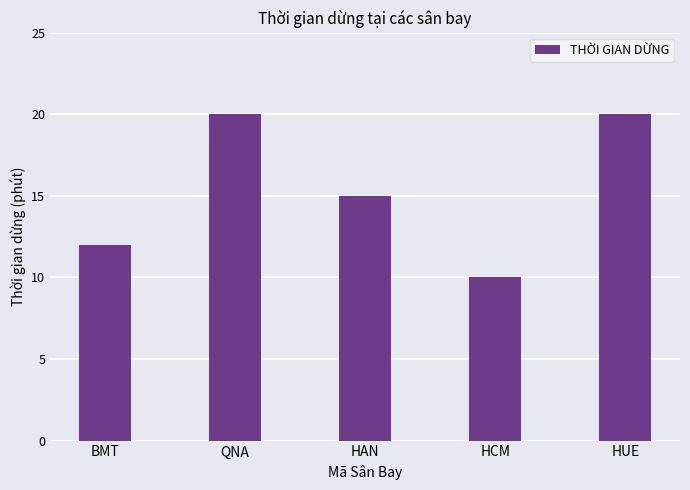

Reading right to left, transcribe all the data shown in this chart.

HUE=20	HCM=10	HAN=15	QNA=20	BMT=12